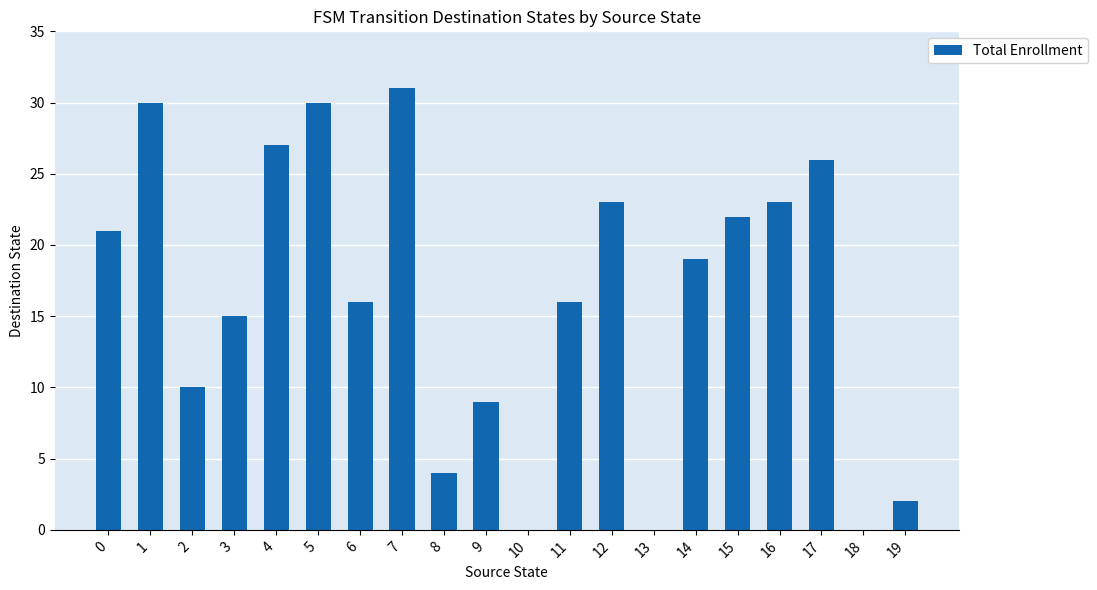

The chart shows a value of 7 at 4. True or false?

False